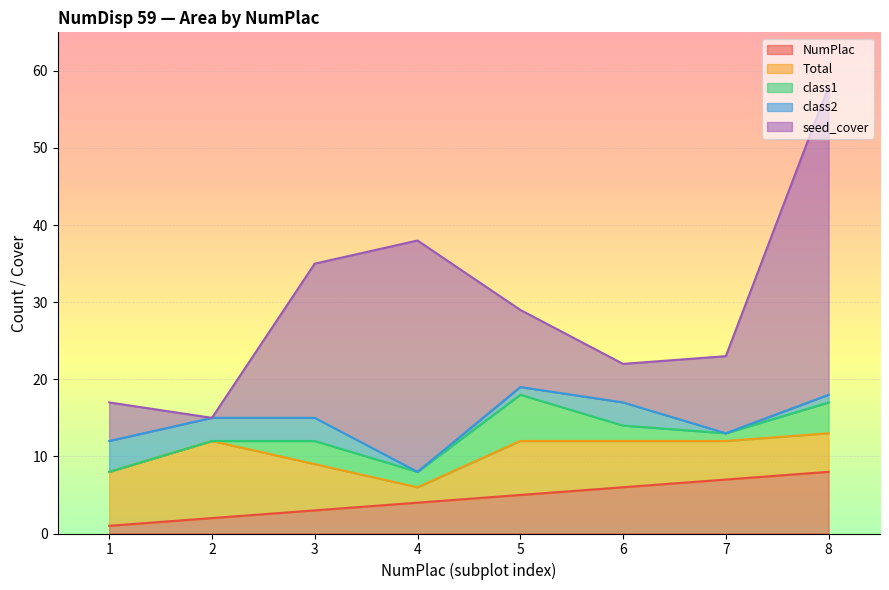

What is the sum of all NumPlac values?

36